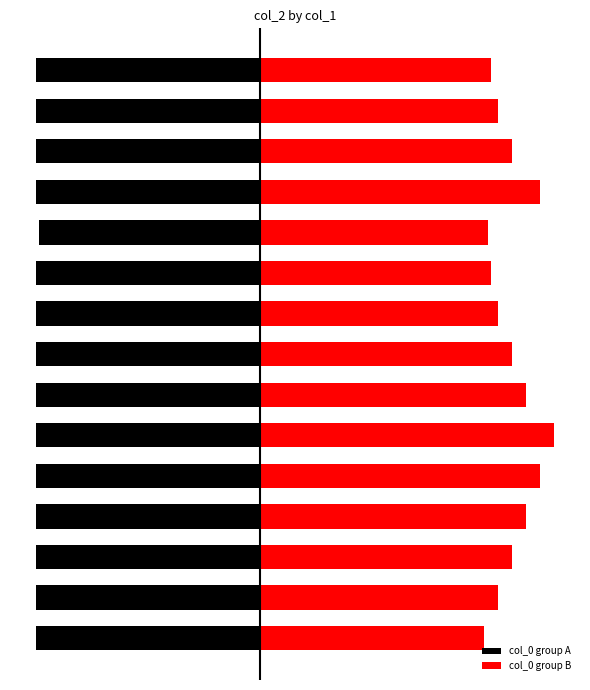

What is the value of the col_0 group B bar at the 8th from the left?

0.6